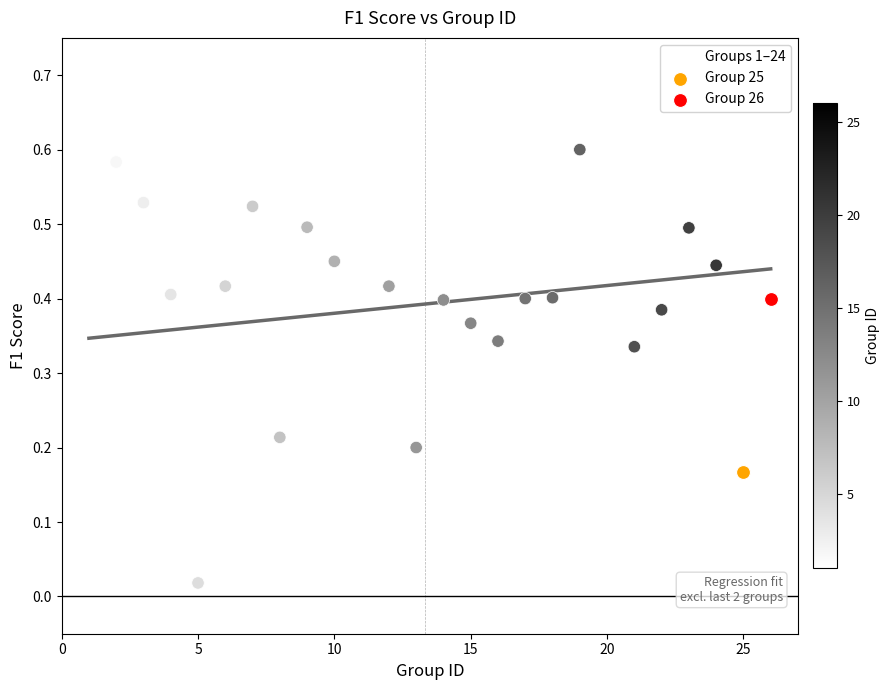

What are all the series names shown in the legend?

Groups 1–24, Group 25, Group 26